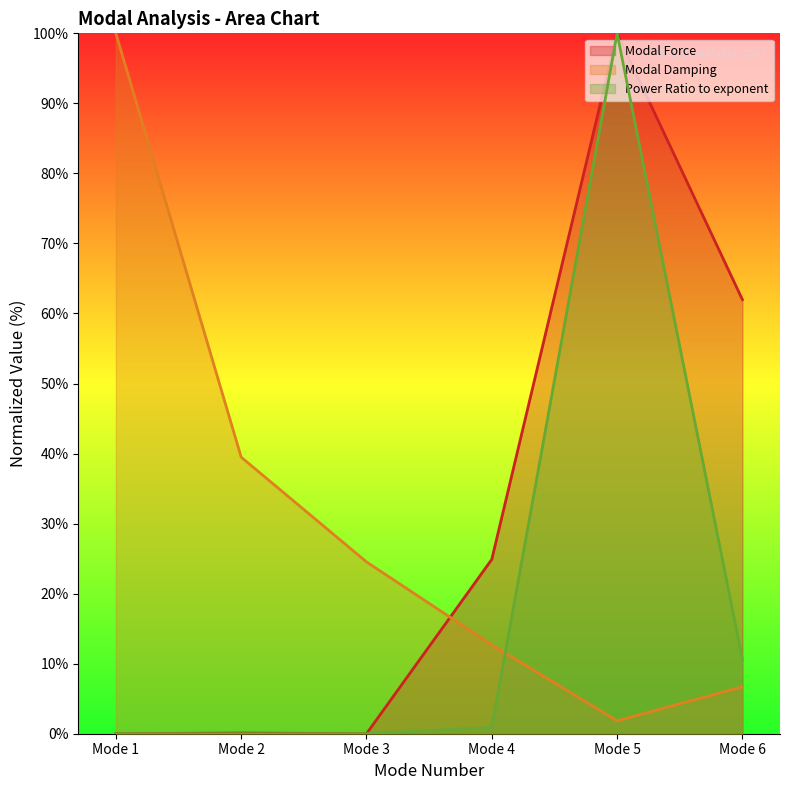

At Mode 3, list the series in order from smallest to largest.

Power Ratio to exponent, Modal Force, Modal Damping